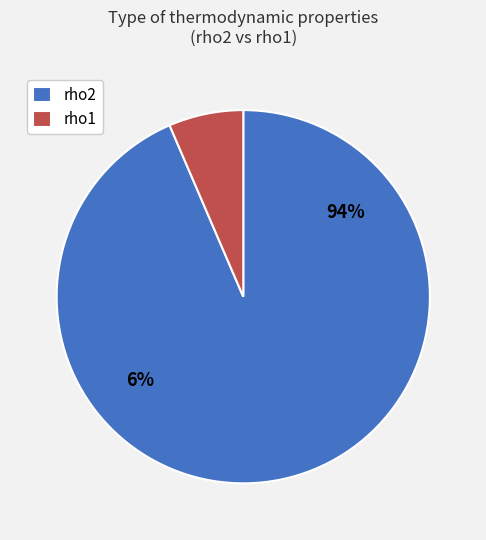

Is there a majority slice in this chart?

Yes